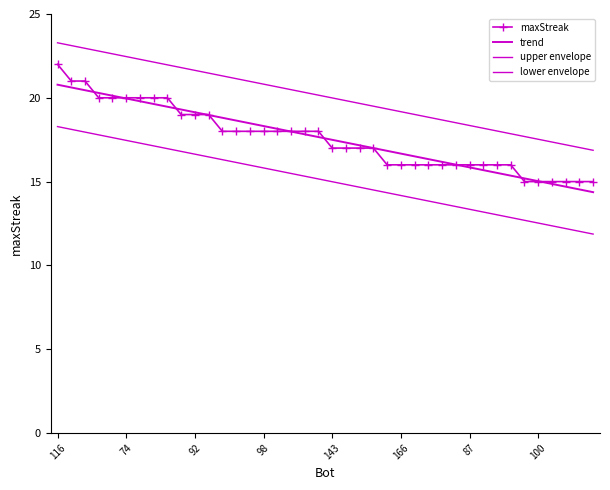

True or false: trend and upper envelope cross at least once.

False